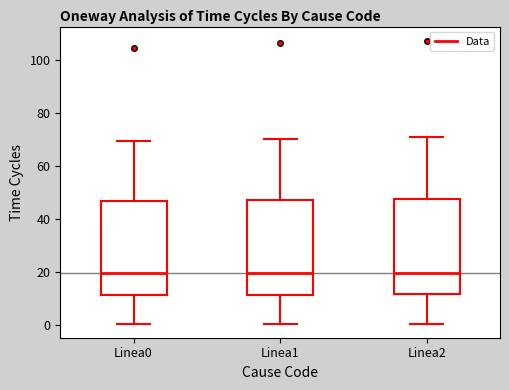

Reading left to right, transcribe this box plot: for each box, give where its median line is, the range the box spans, and where its two whiskers end, as read against the y-axis. The values are not printed on the chart, so give them approximately, as read against the axis.

Linea0: median 20, box 12 to 46, whiskers 0 to 70
Linea1: median 20, box 12 to 48, whiskers 0 to 70
Linea2: median 20, box 12 to 48, whiskers 0 to 70